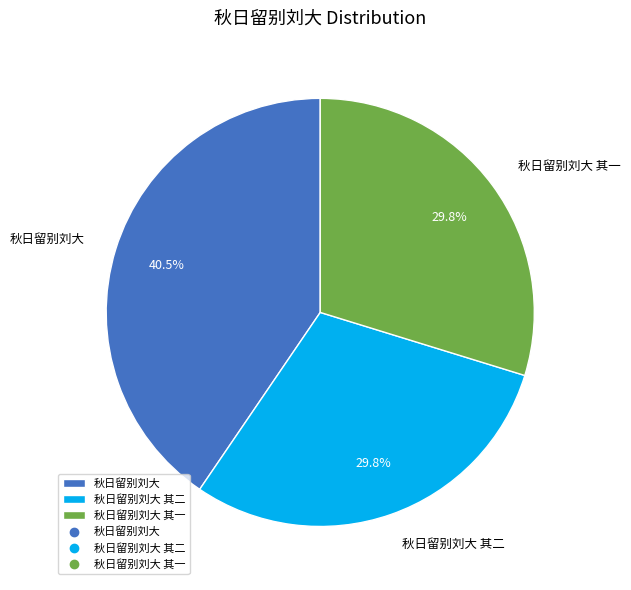

Which category has the biggest portion of the pie?

秋日留别刘大